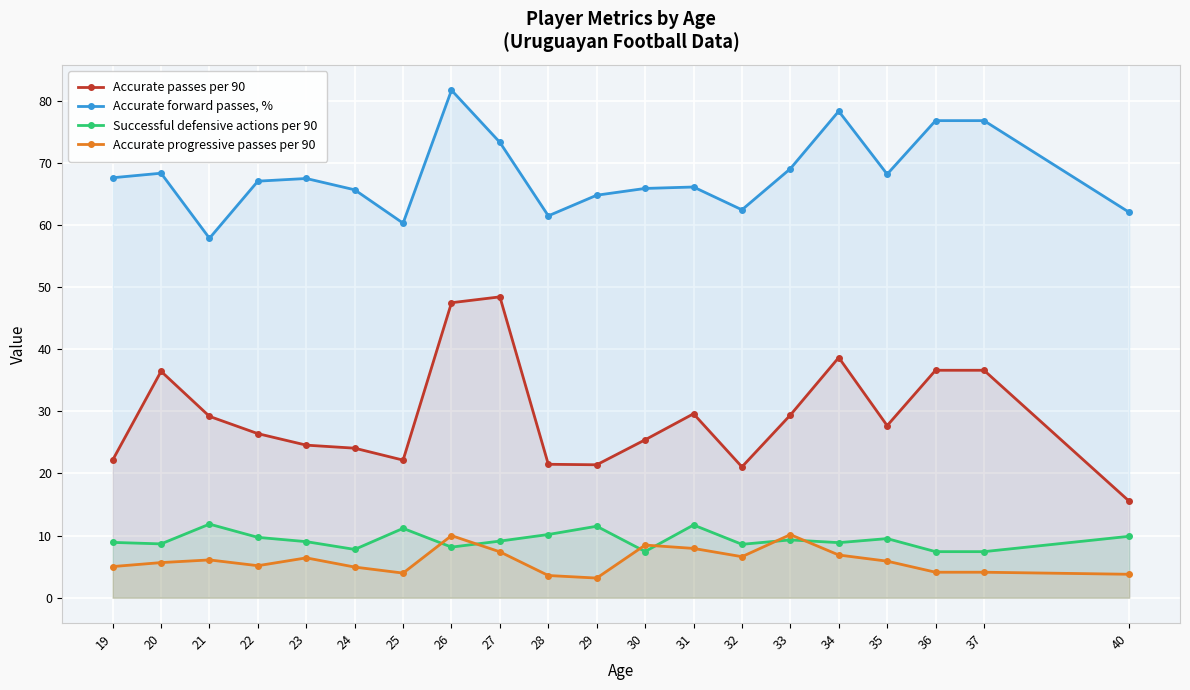

How many lines are shown in the chart?

4